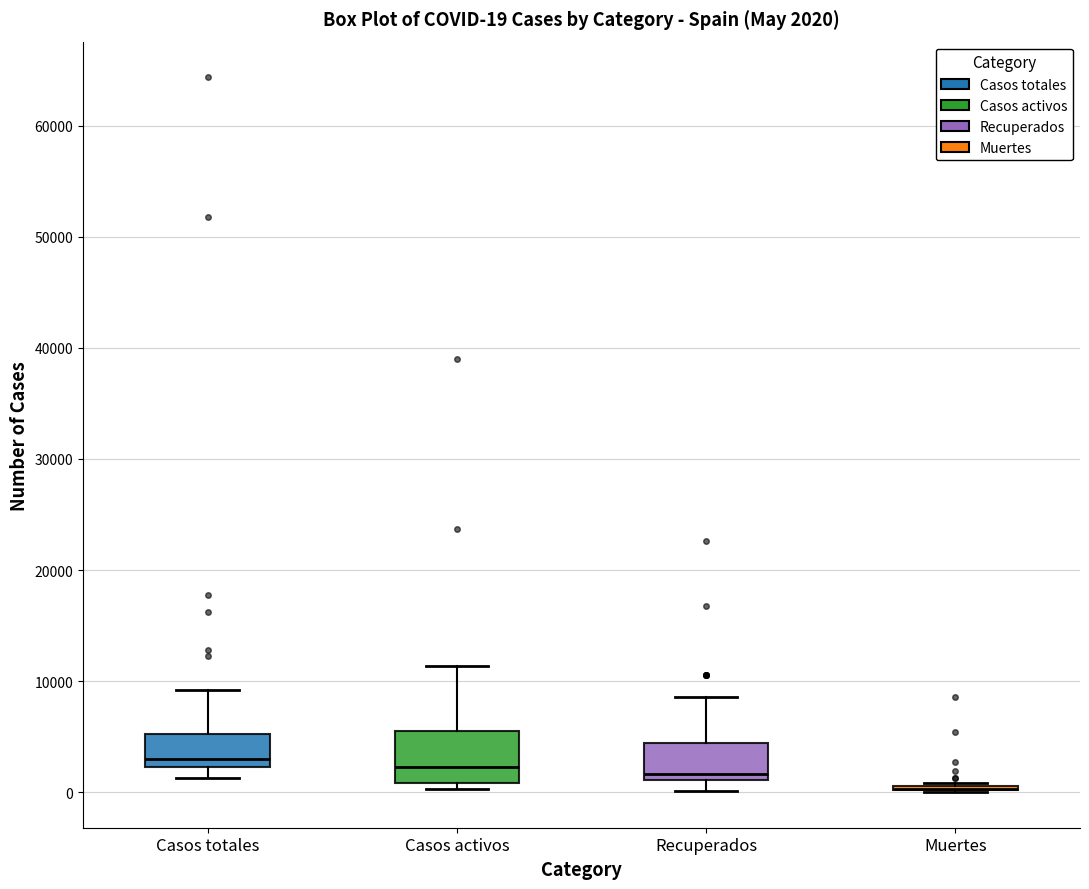

Which box is the tallest, from its lower edge to its upper edge?

Casos activos